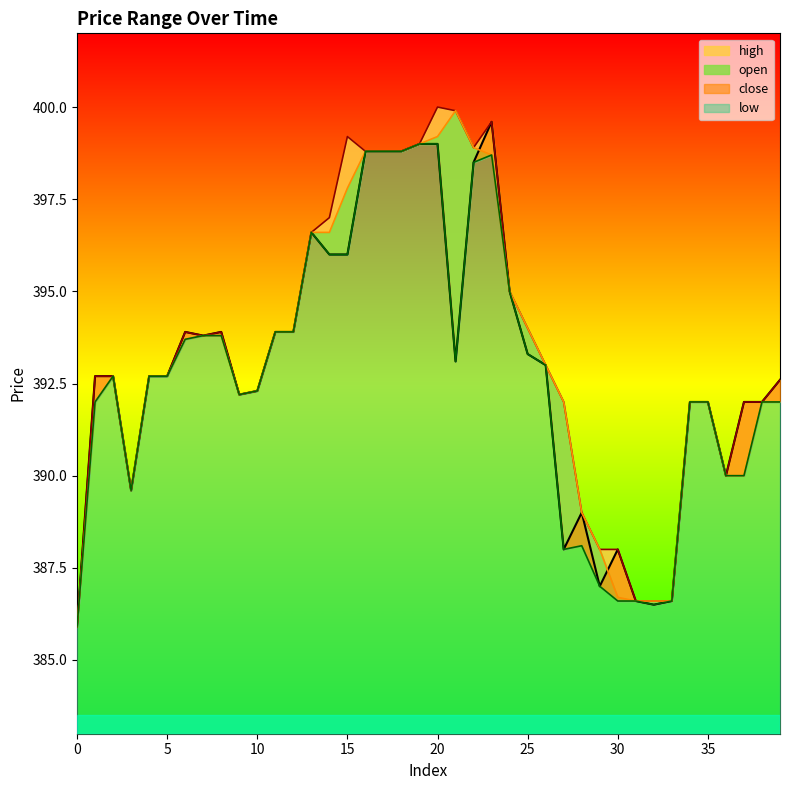

Which series has the largest total across all categories?

high